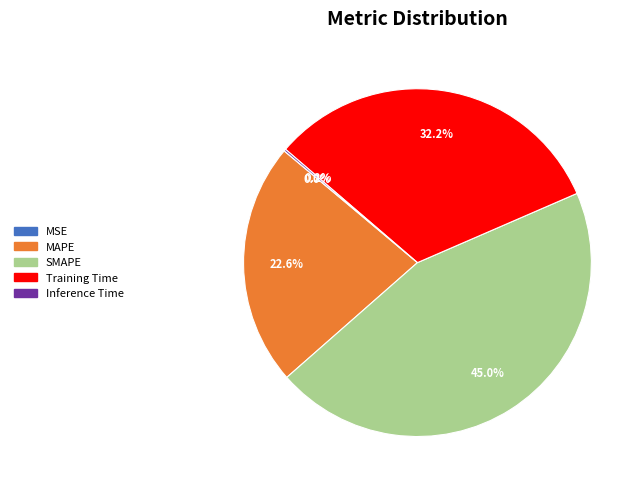

The Training Time slice represents 40% of the pie. True or false?

False